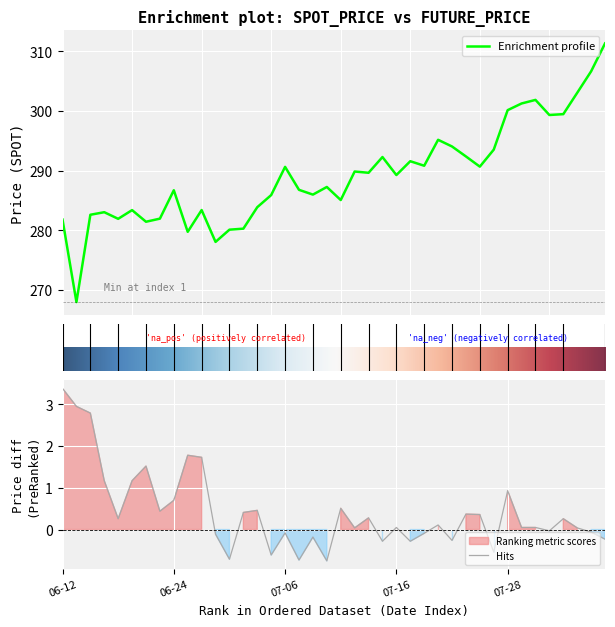

At which category does the chart reach its peak across all series?

2020-08-06